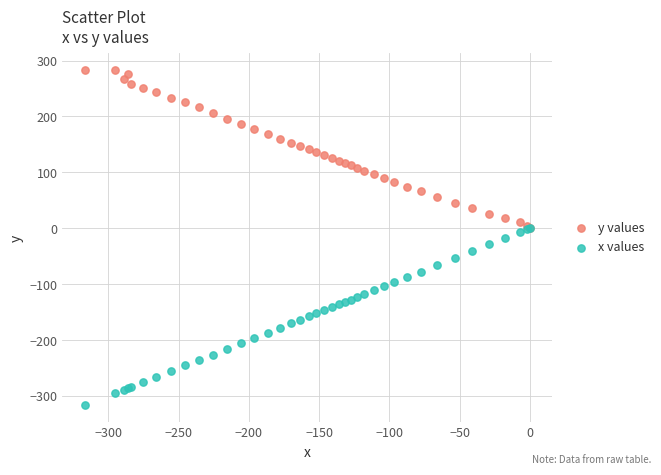

Which series reaches the minimum Y coordinate?

x values